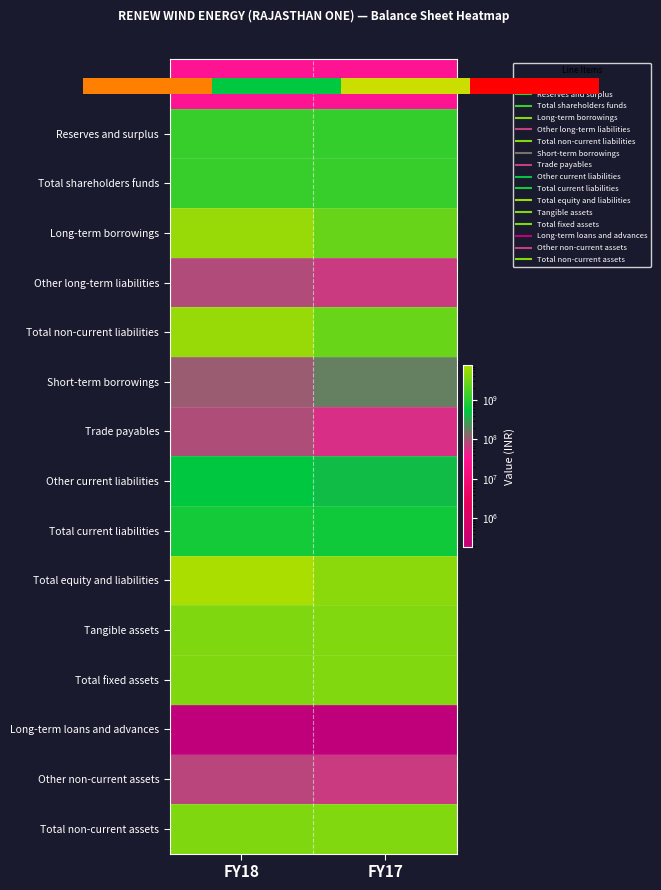

What is the minimum value shown in the chart?

186000